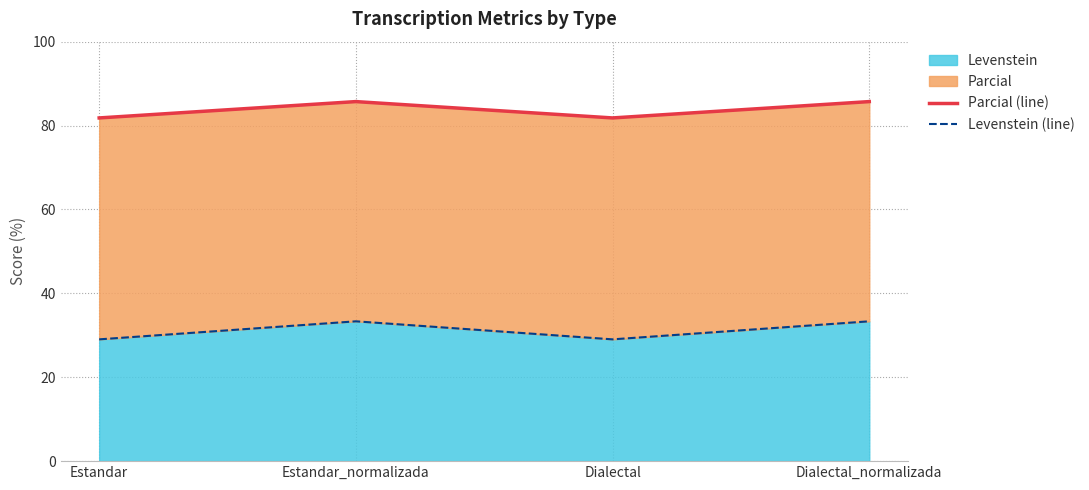

How many data points does each series have?

4